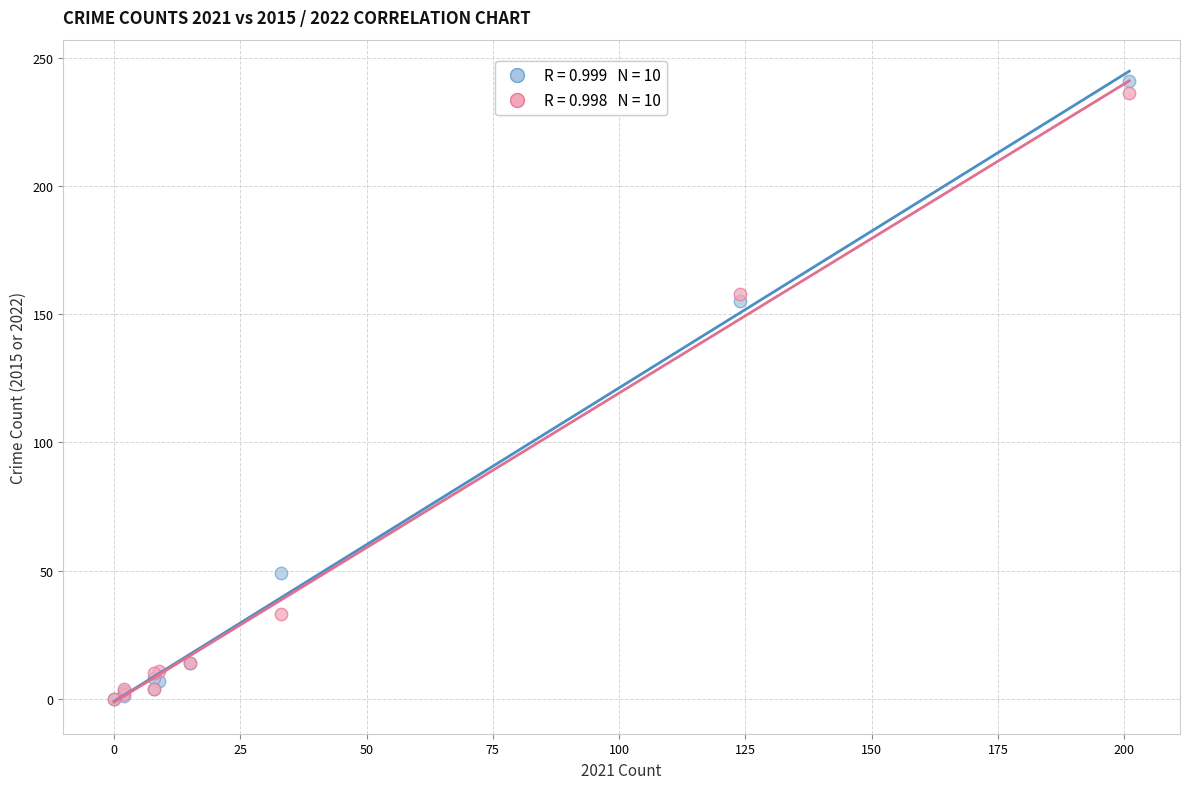

Across all series, what Y value is closest to 120?

155